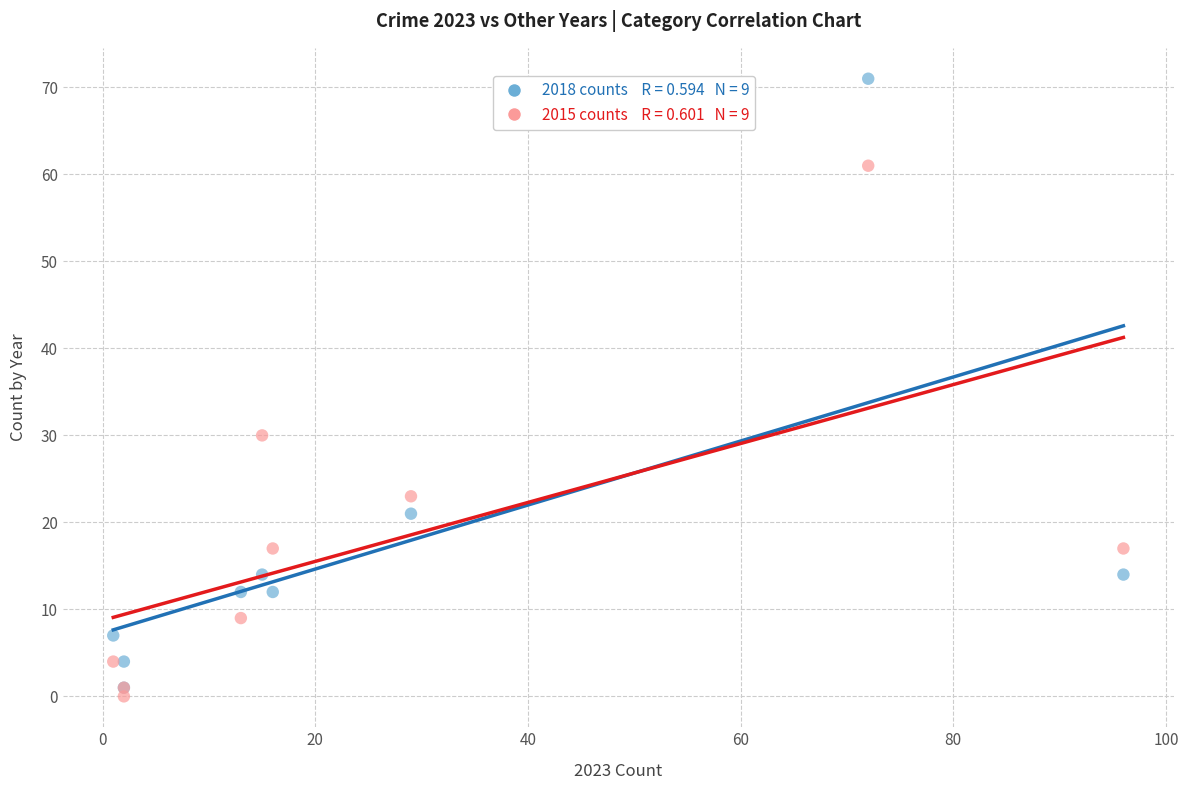

Across all series, what Y value is closest to 35?

30